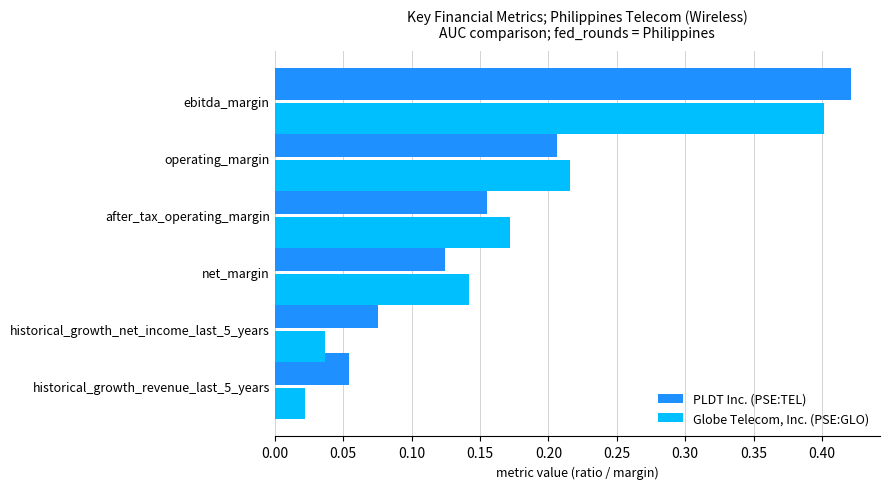

Which series has the largest total across all categories?

PLDT Inc. (PSE:TEL)